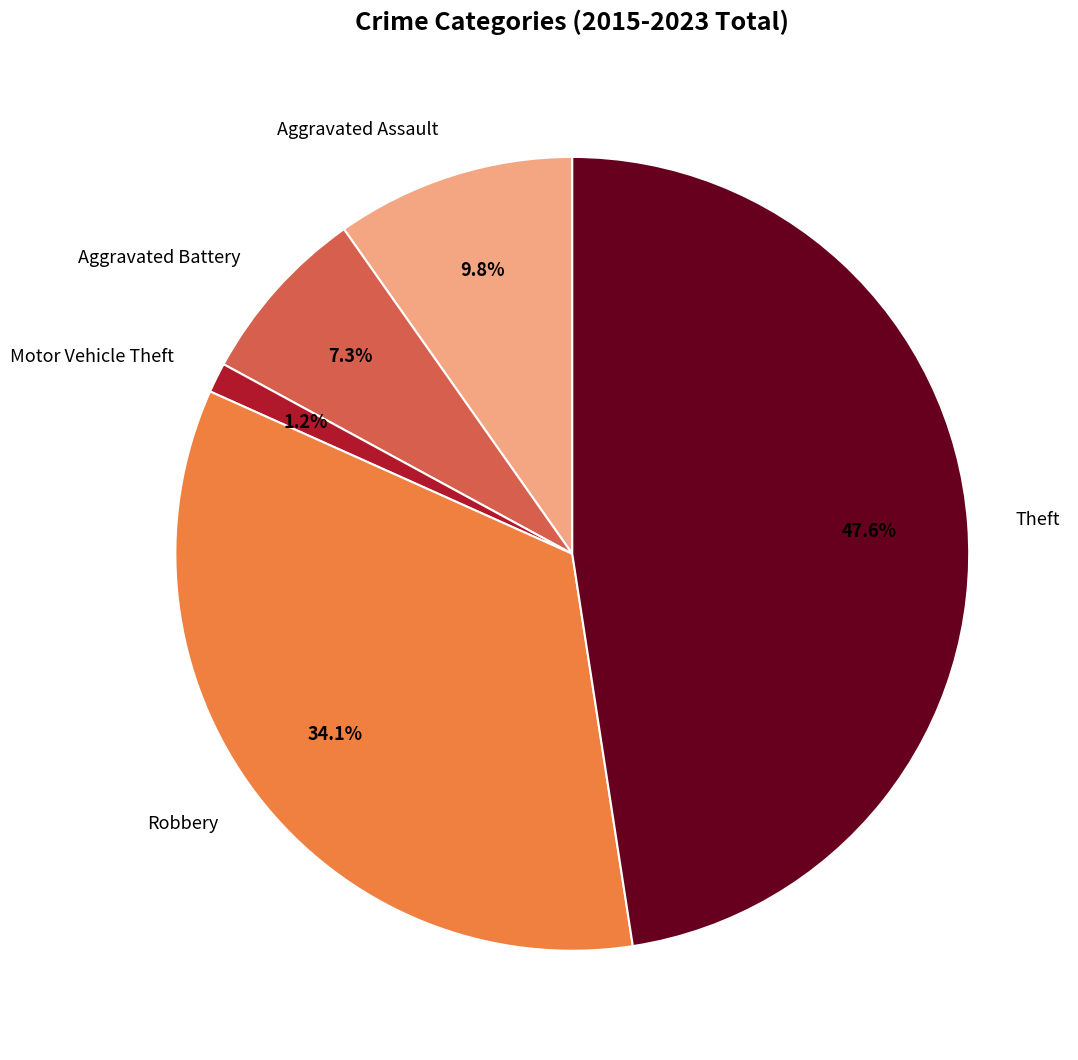

Which slice is the largest?

Theft